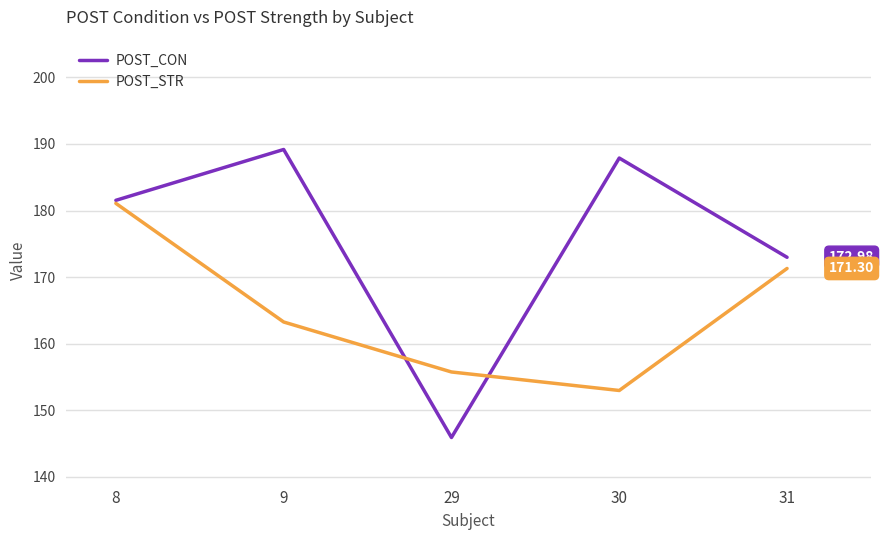

What is the total value across all series at 9?

352.4